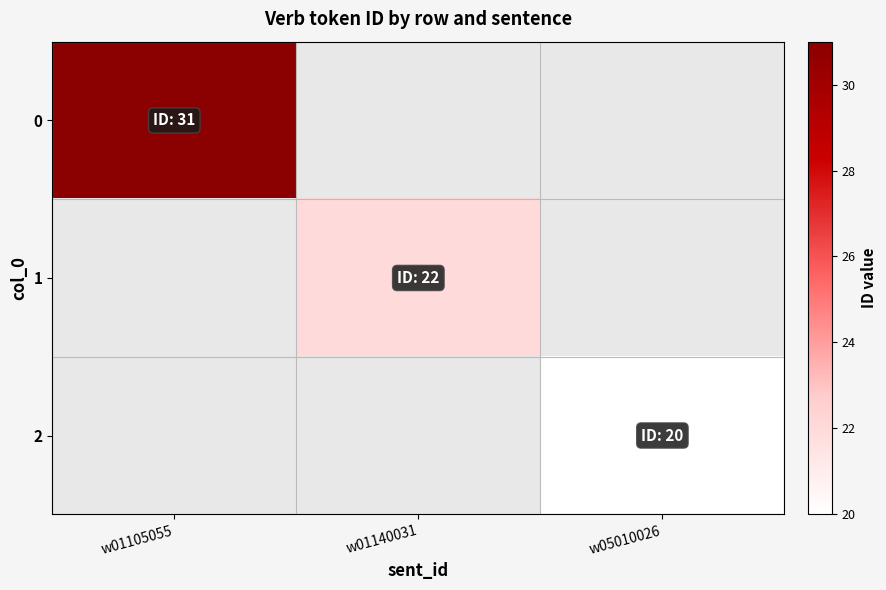

At which category does the chart reach its peak across all series?

w01105055